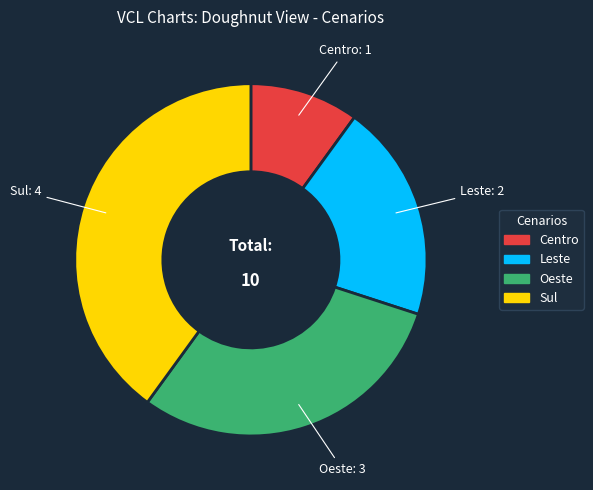

Which category has the smallest portion of the pie?

Centro